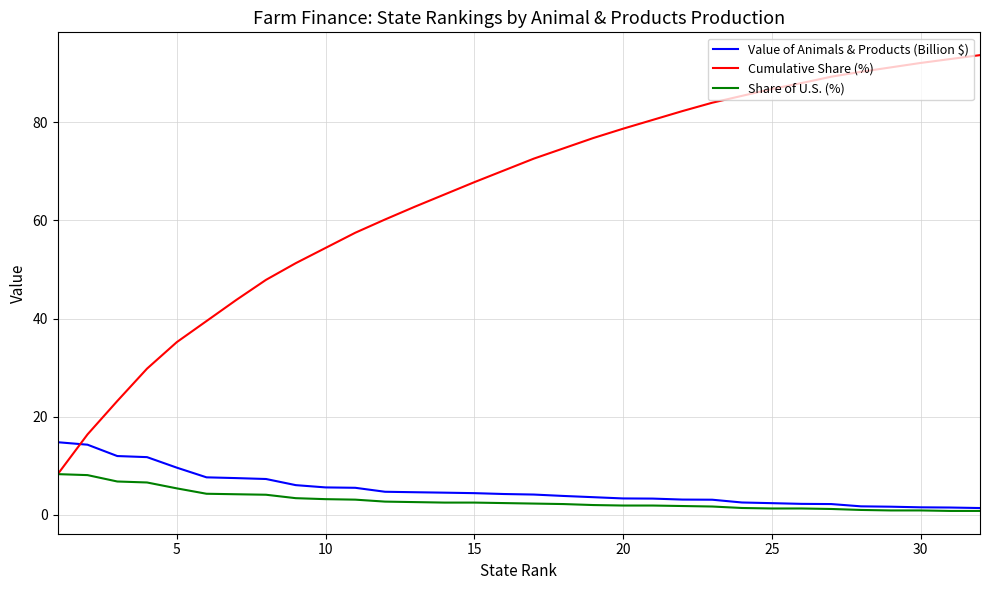

How many distinct data groups are displayed?

3